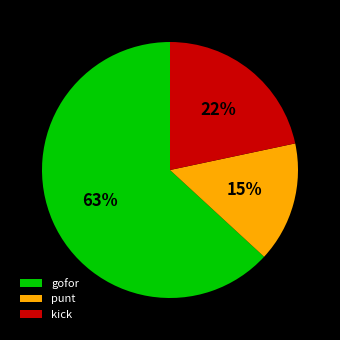

Between punt and kick, which is larger?

kick